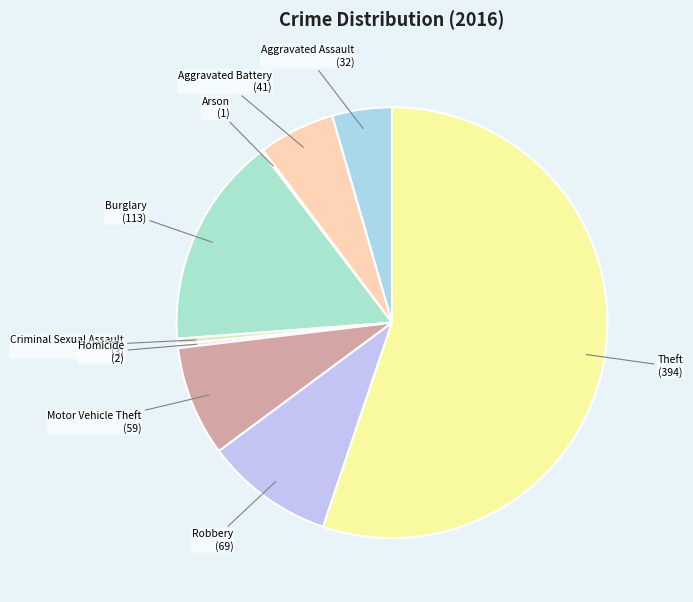

Combined, do Aggravated Battery and Burglary account for over 50%?

No